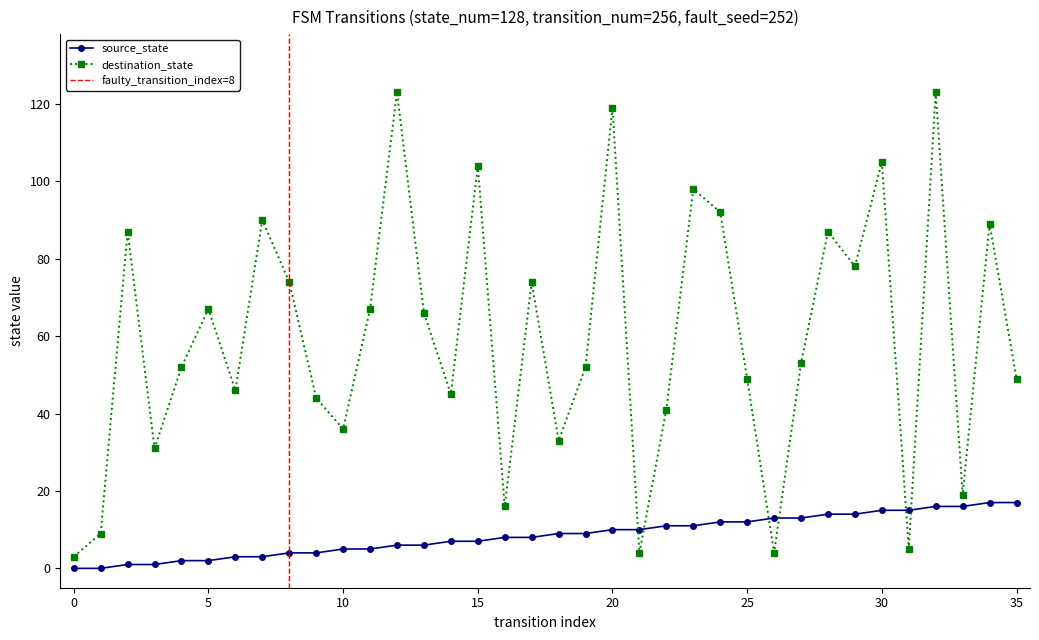

What is the lowest value of the destination_state series?

3